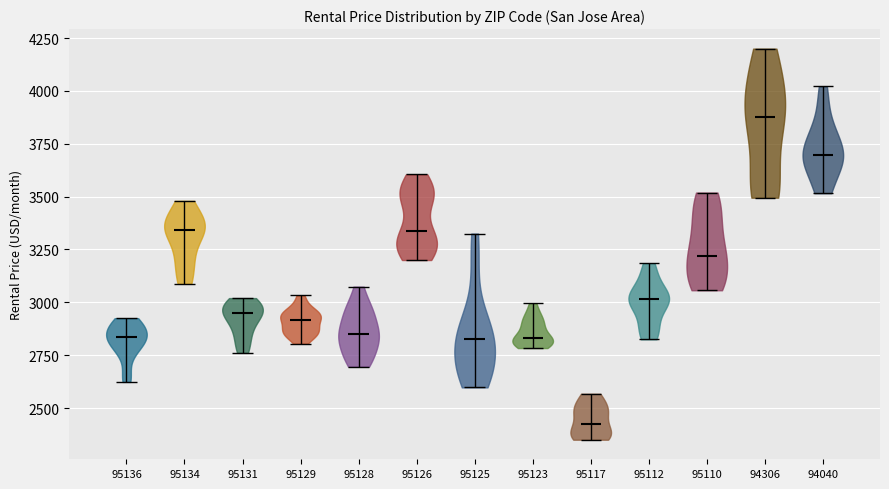

Reading left to right, read every violin against the y-axis: where its median line is, and the lowest and highest points it reaches. The values are not printed on the chart, so give them approximately, as read against the axis.

95136: median line 2850, lowest point 2600, highest point 2950
95134: median line 3350, lowest point 3100, highest point 3500
95131: median line 2950, lowest point 2750, highest point 3000
95129: median line 2900, lowest point 2800, highest point 3050
95128: median line 2850, lowest point 2700, highest point 3050
95126: median line 3350, lowest point 3200, highest point 3600
95125: median line 2850, lowest point 2600, highest point 3350
95123: median line 2850, lowest point 2800, highest point 3000
95117: median line 2450, lowest point 2350, highest point 2550
95112: median line 3000, lowest point 2850, highest point 3200
95110: median line 3200, lowest point 3050, highest point 3500
94306: median line 3900, lowest point 3500, highest point 4200
94040: median line 3700, lowest point 3500, highest point 4000